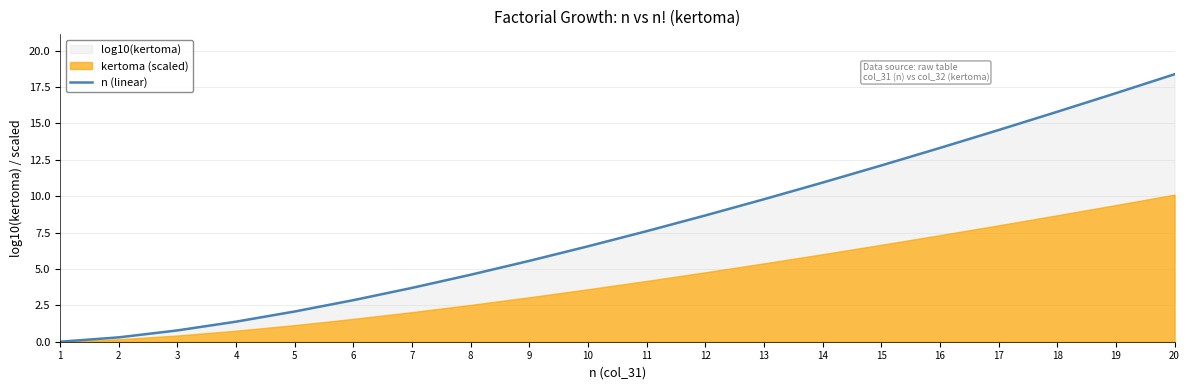

What is the change in value from 9 to 17?

+9.0